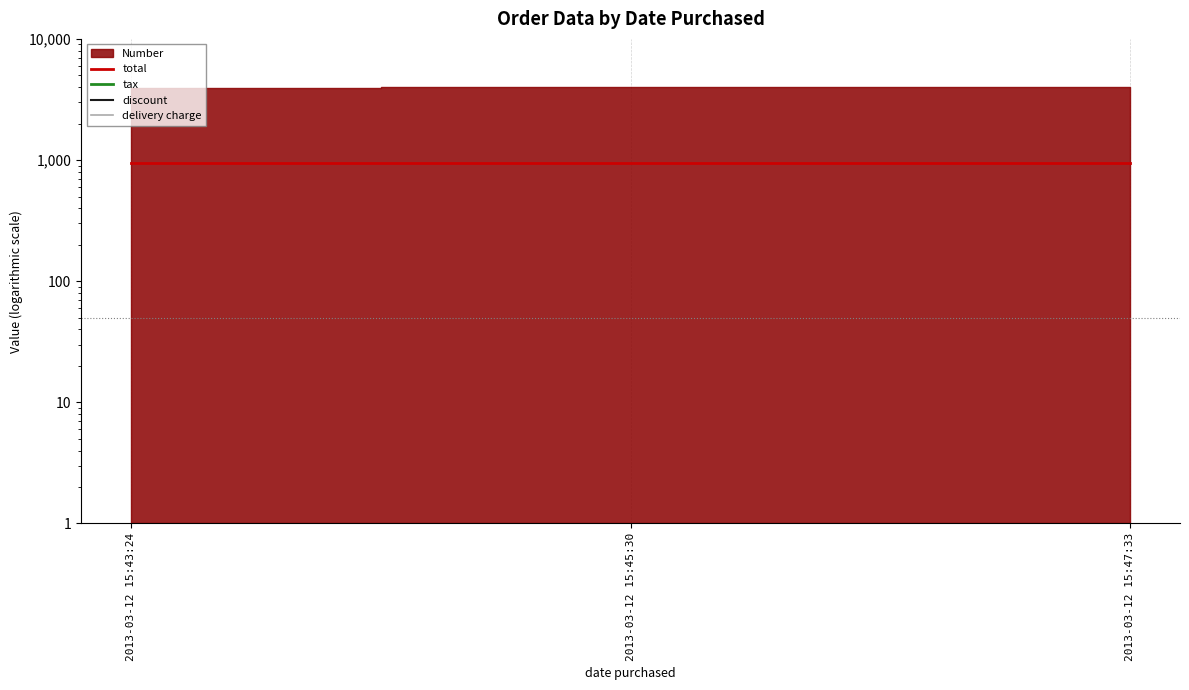

At which label is tax closest to 0?

2013-03-12 15:43:24